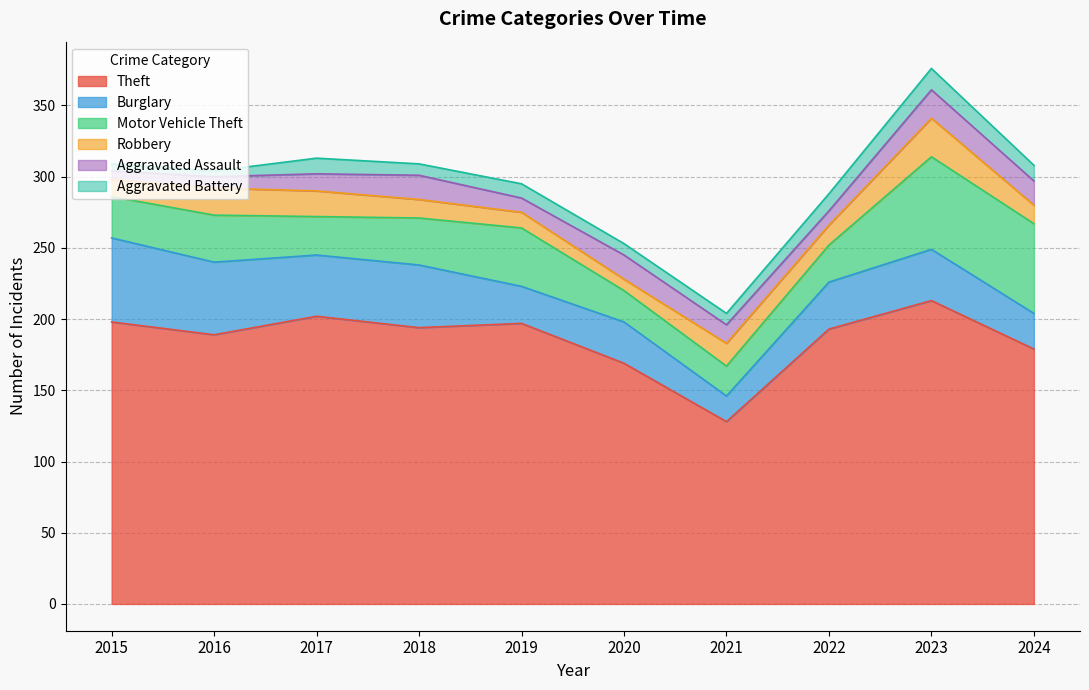

True or false: Motor Vehicle Theft has a value of 7 at 2022.

False